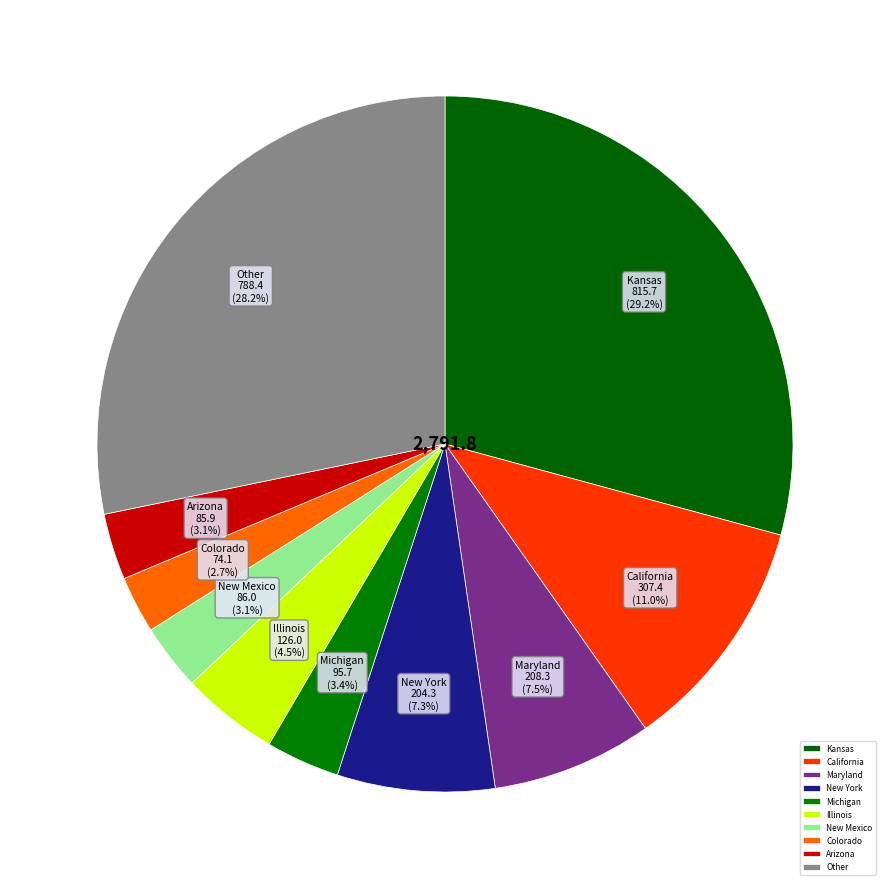

Is there a majority slice in this chart?

No